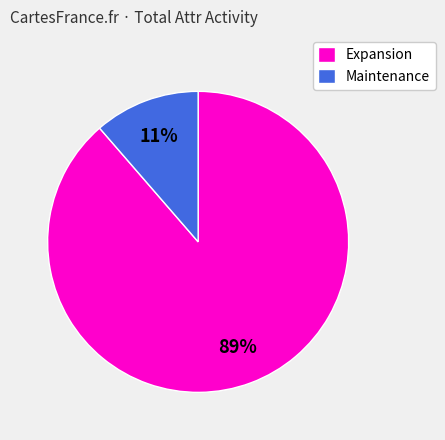

The Maintenance slice represents 11% of the pie. True or false?

True